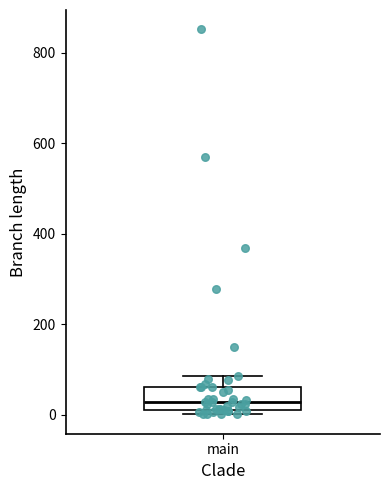

Where does the upper whisker of the box for main end on the y-axis? The values are not printed on the chart, so give them approximately, as read against the axis.

80